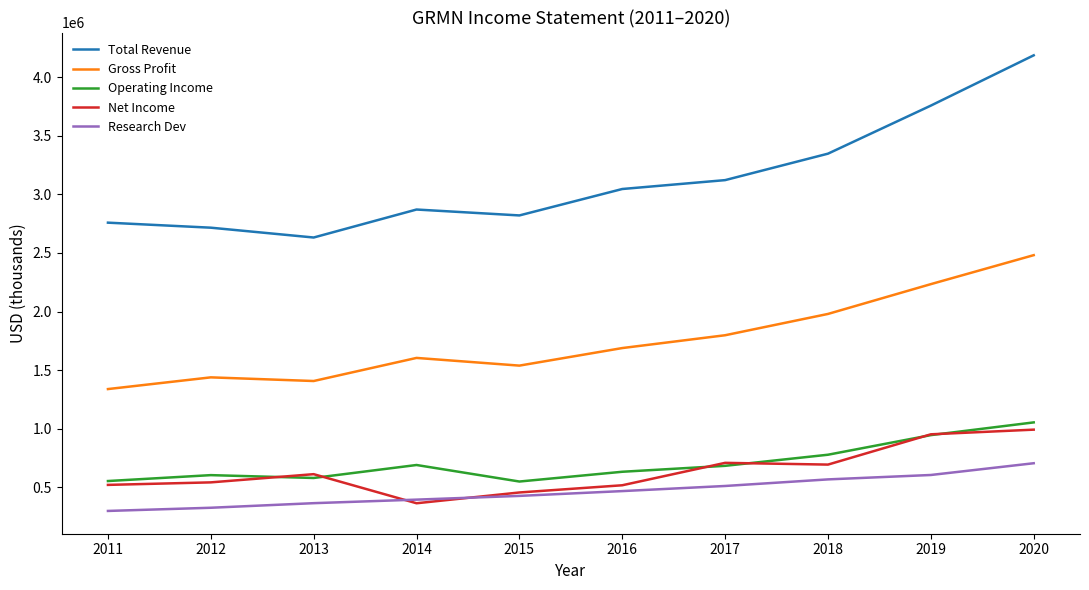

What is the smallest value displayed?

298600